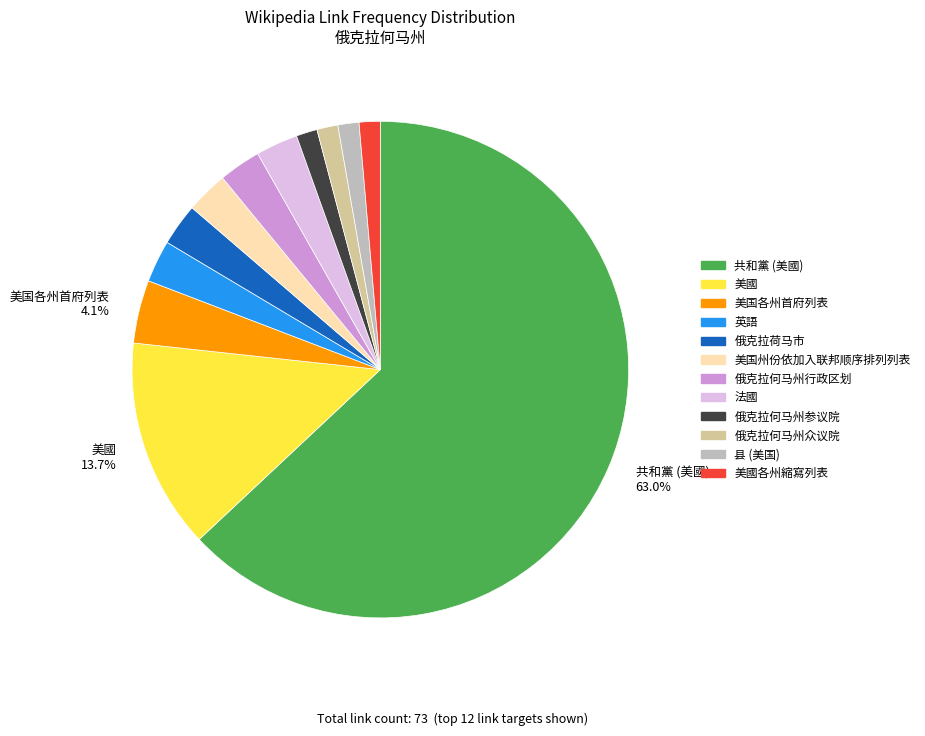

Count the number of slices in the pie.

12